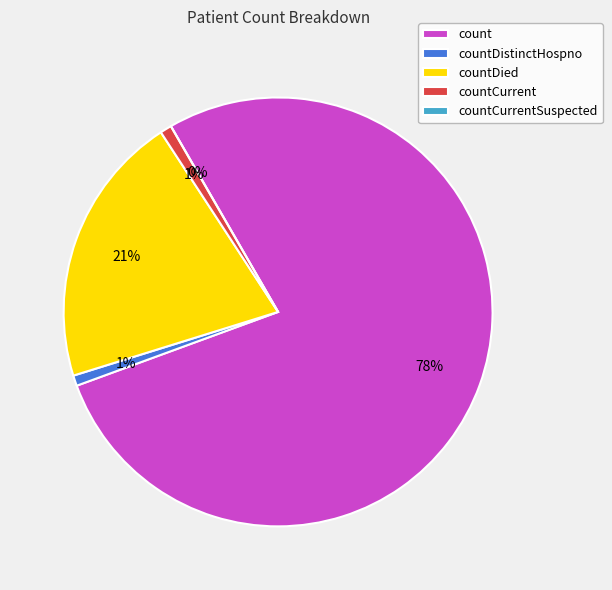

Which category accounts for the majority?

count